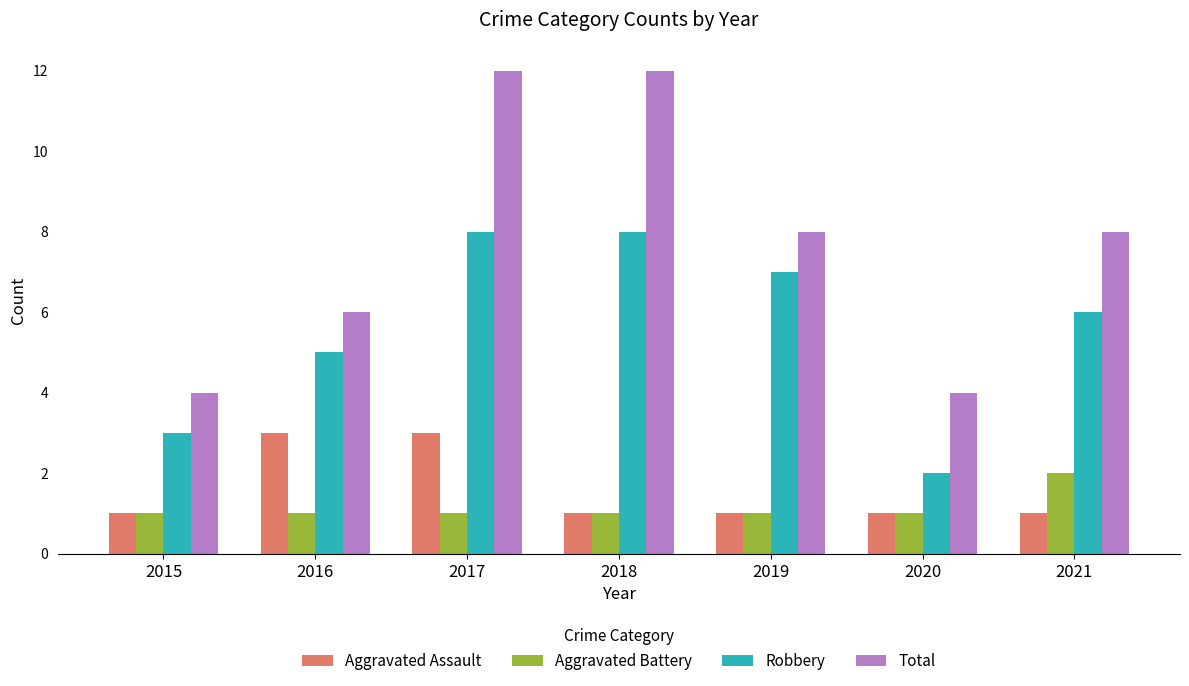

How many data points does each series have?

7